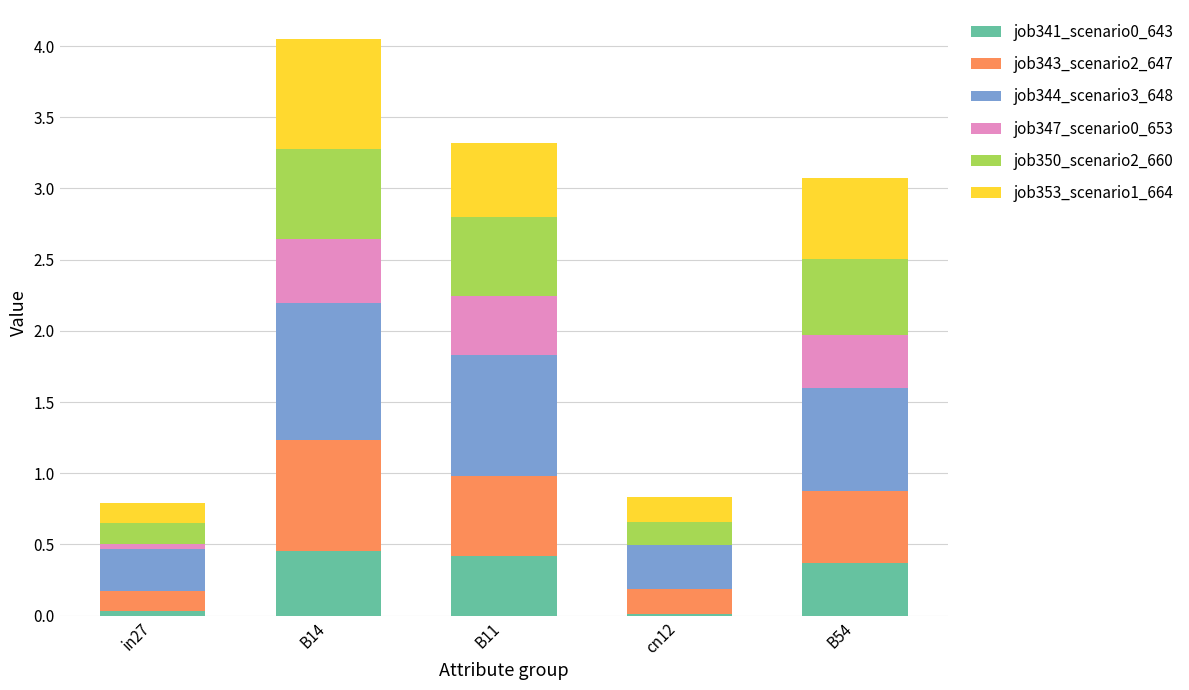

The job341_scenario0_643 series shows 0.6 at B11. True or false?

False